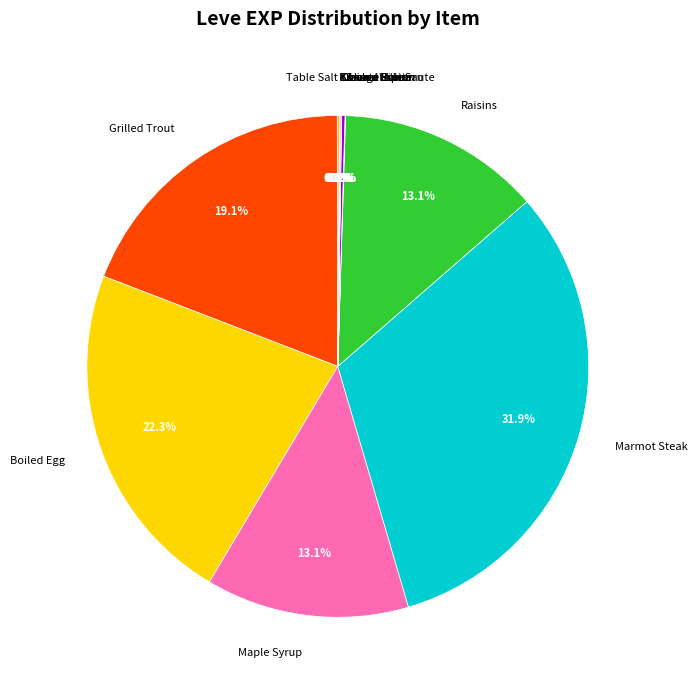

Approximately how many times larger is the value at Marmot Steak compared to Raisins?

2.4